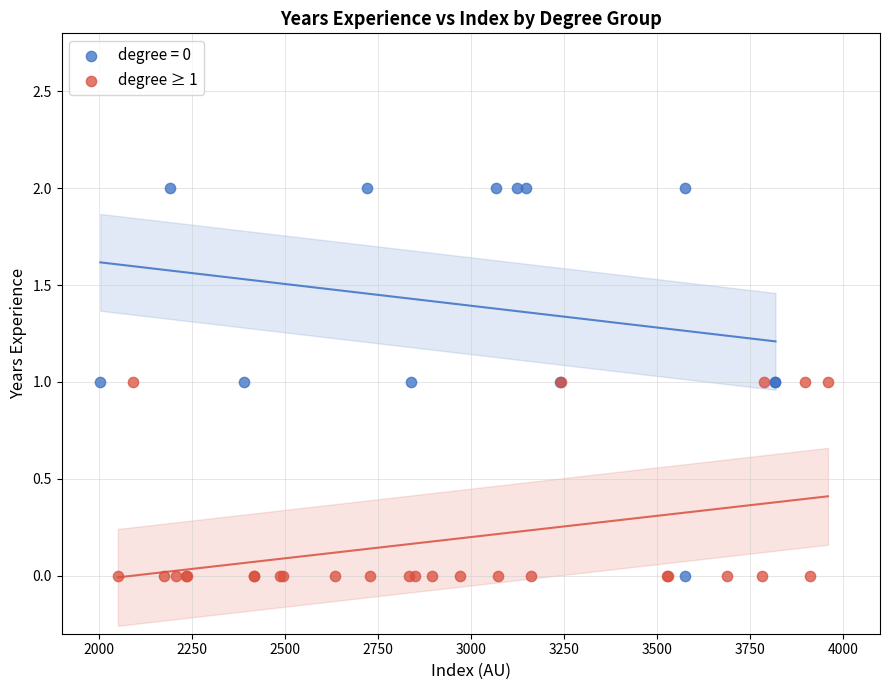

Which series has the widest spread of Y values?

degree = 0